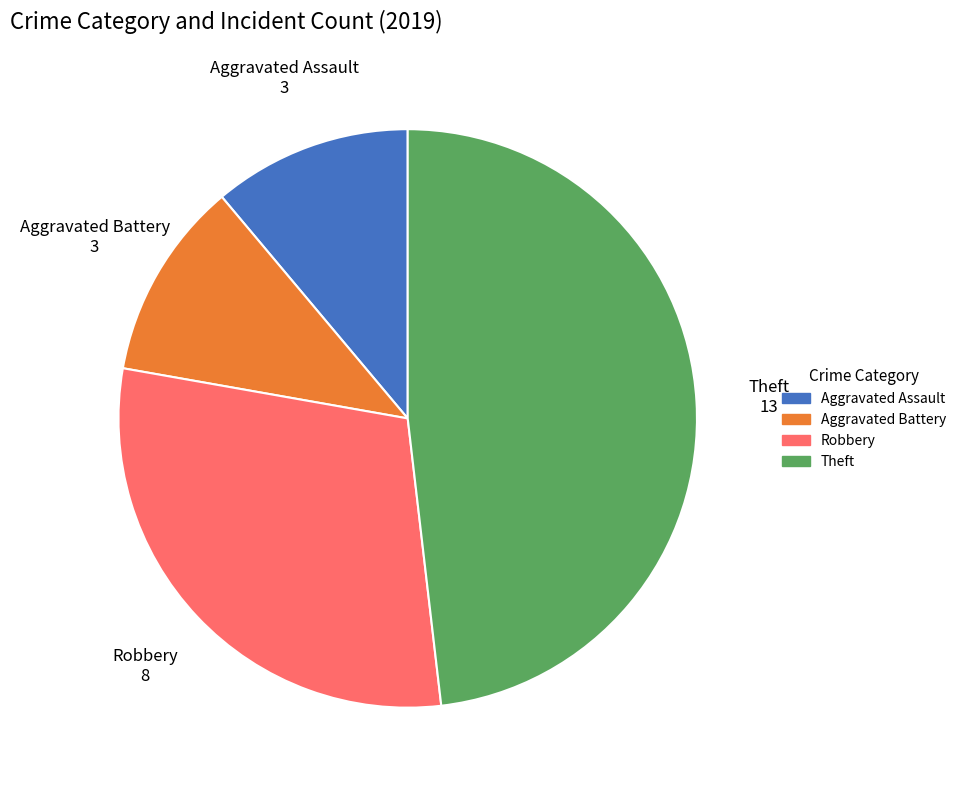

The Aggravated Battery slice represents 1% of the pie. True or false?

False